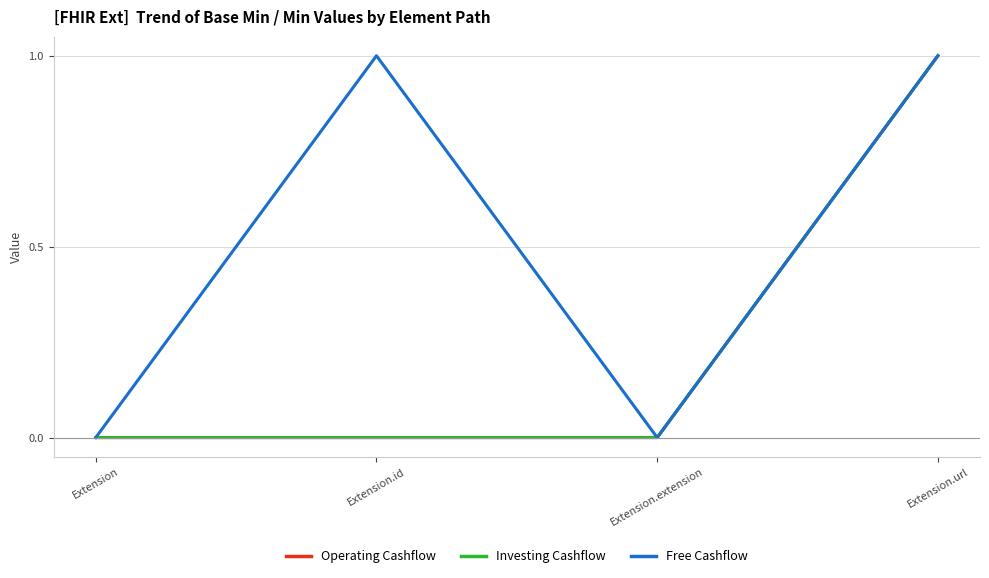

Which series has the widest spread of values?

Operating Cashflow